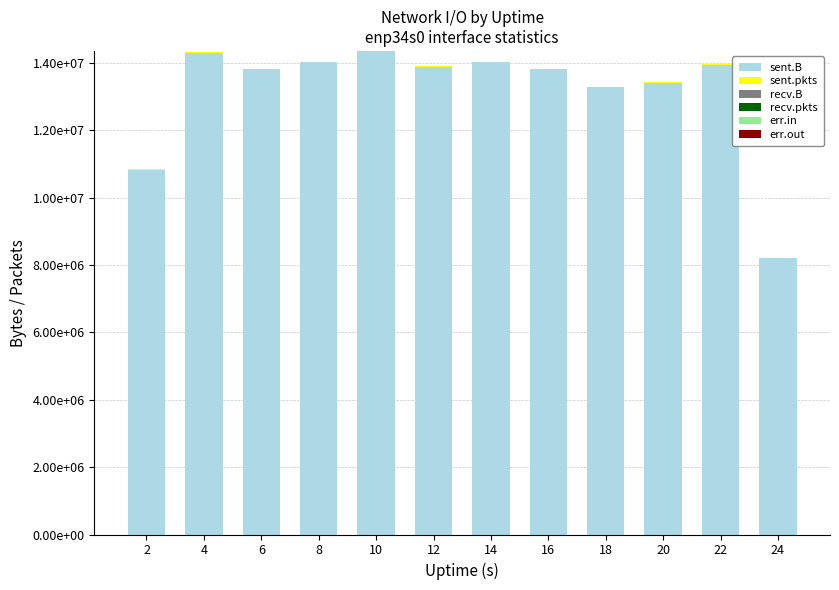

At how many categories does at least one series exceed 13114278?

10